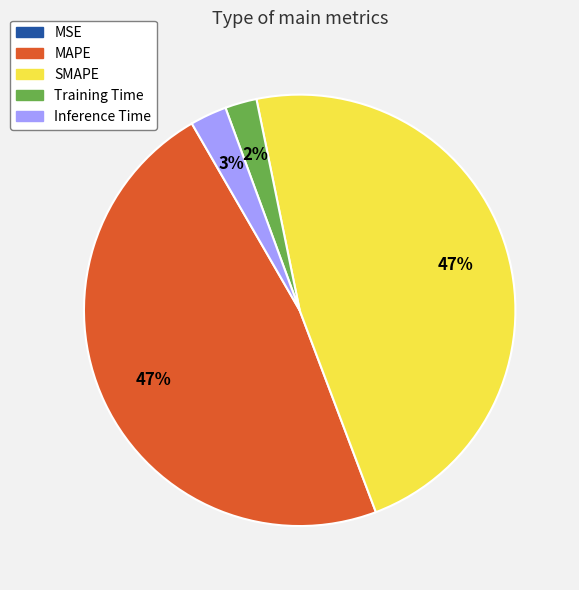

To the nearest percent, what portion does SMAPE represent?

47%